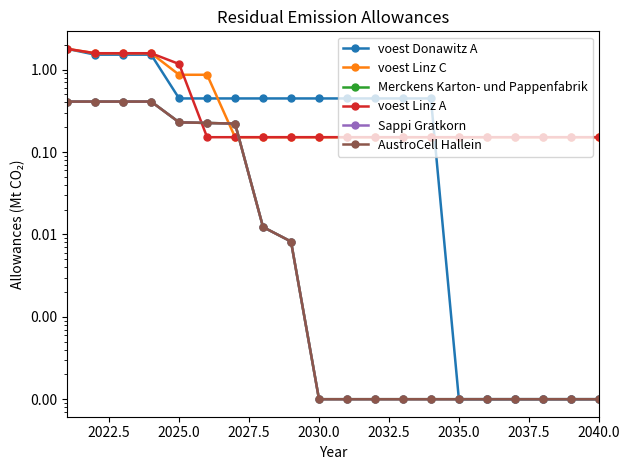

How many lines are shown in the chart?

6